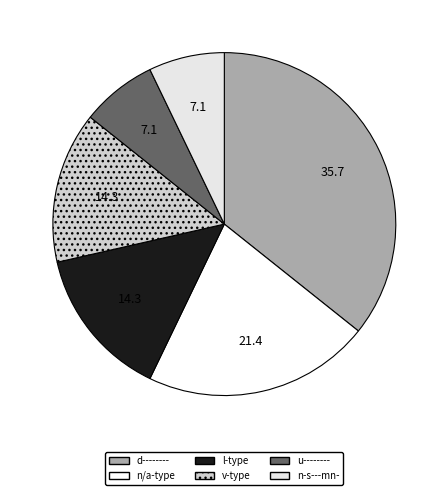

How many slices are in this pie chart?

6